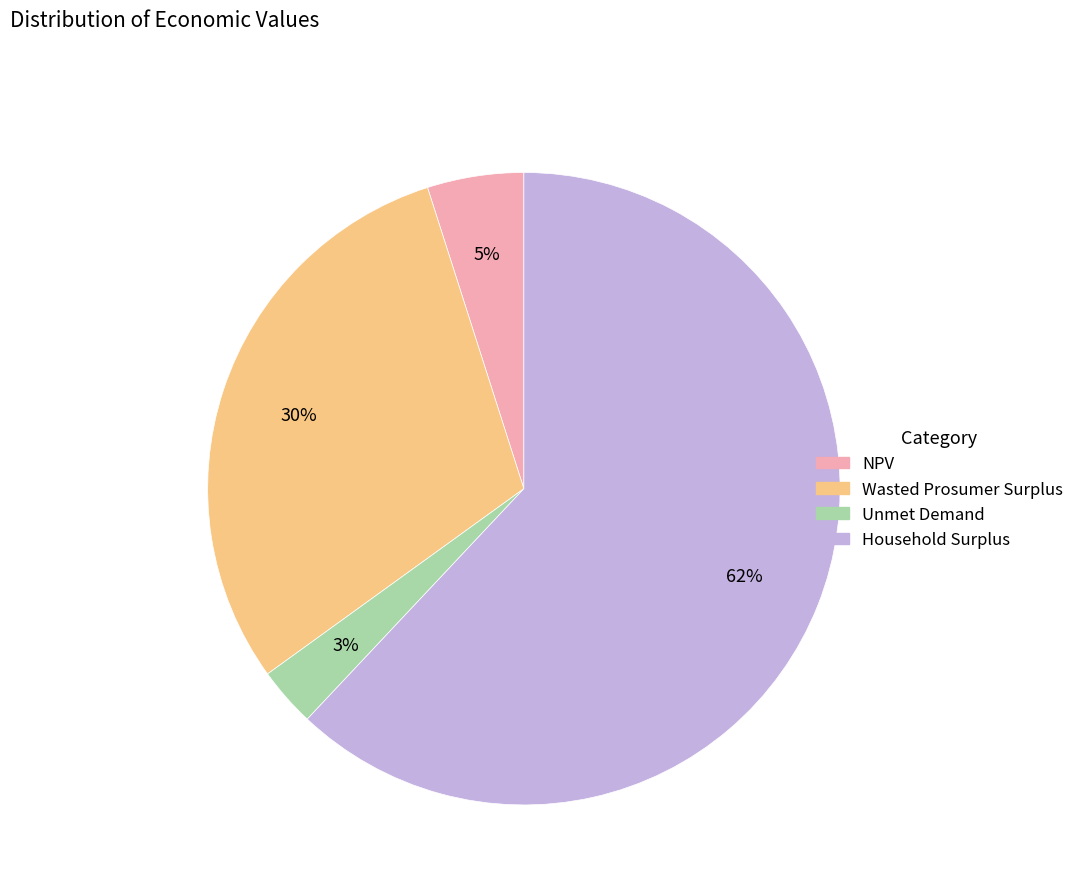

How many slices are in this pie chart?

4